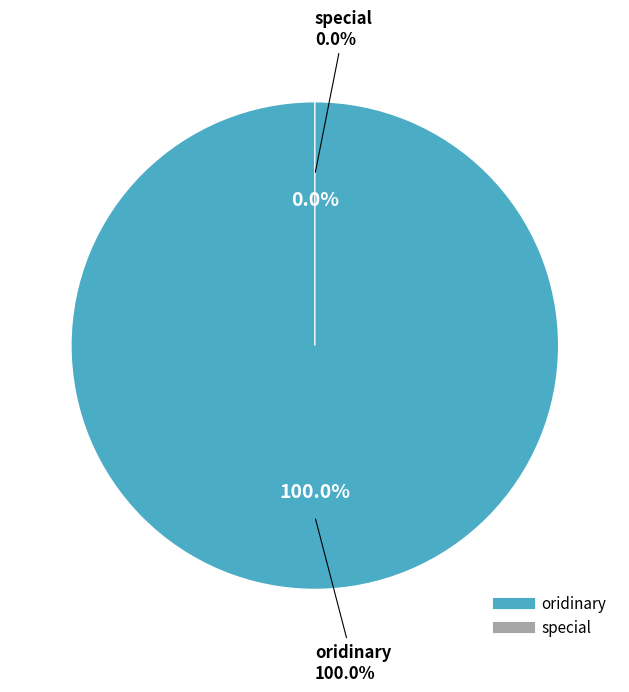

Which category has the smallest portion of the pie?

special